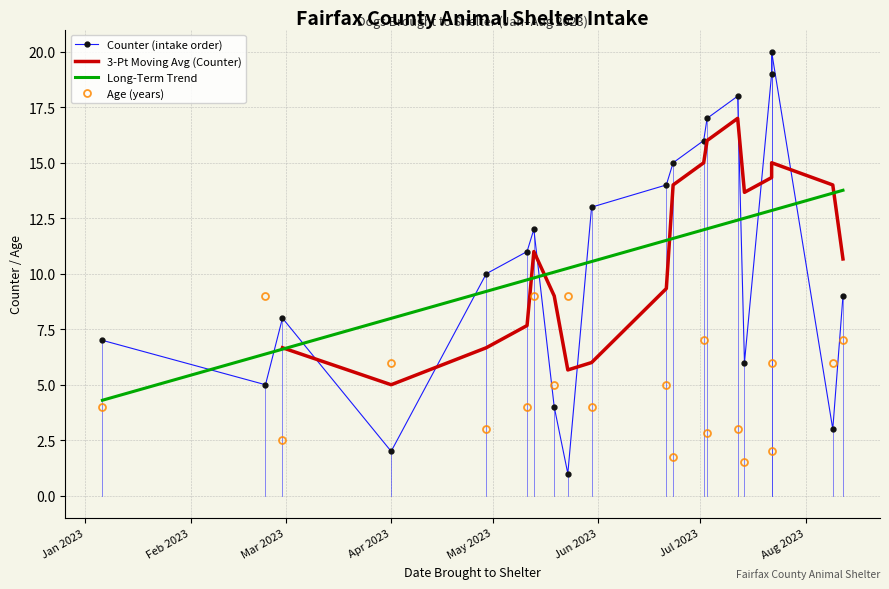

After their last crossing, which series has the higher values: Age (years) or Counter?

Counter